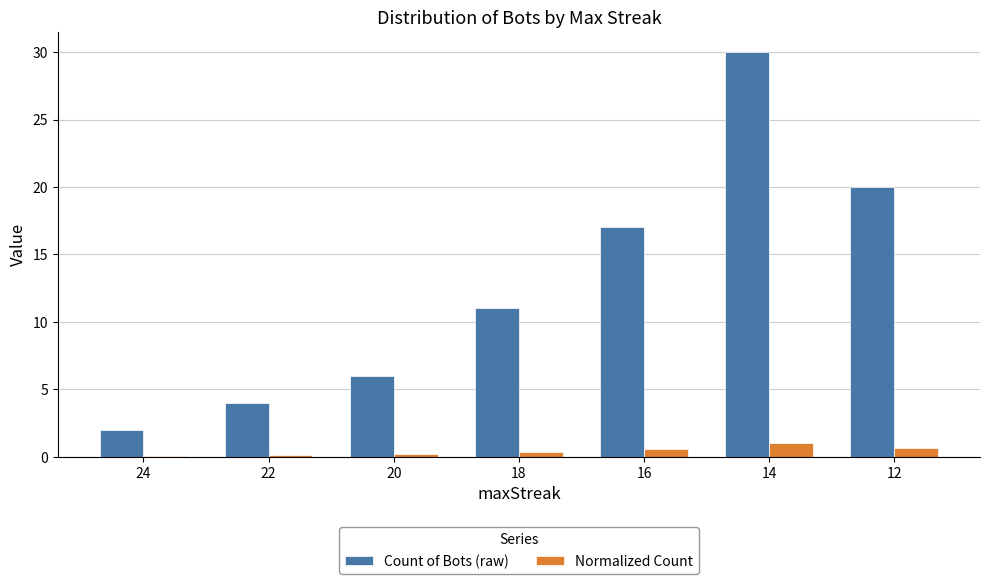

What is the maximum value for Count of Bots (raw)?

30.0